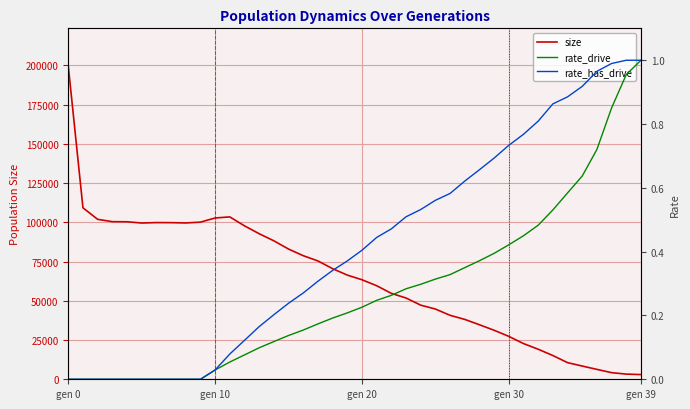

Reading left to right, extract all data points from this chart.

size: 199666.0	109244.0	101923.0	100435.0	100374.0	99567.0	99848.0	99801.0	99605.0	100130.0	102784.0	103465.0	97777.0	92747.0	88230.0	82979.0	78748.0	75413.0	70489.0	66383.0	63413.0	59627.0	54737.0	51793.0	47239.0	44760.0	40754.0	38155.0	34739.0	31226.0	27343.0	22747.0	19142.0	15127.0	10600.0	8425.0	6308.0	4217.0	3295.0	3000.0
rate_drive: 0.0	0.0	0.0	0.0	0.0	0.0	0.0	0.0	0.0	0.0	0.0	0.1	0.1	0.1	0.1	0.1	0.2	0.2	0.2	0.2	0.2	0.2	0.3	0.3	0.3	0.3	0.3	0.3	0.4	0.4	0.4	0.4	0.5	0.5	0.6	0.6	0.7	0.9	1.0	1.0
rate_has_drive: 0.0	0.0	0.0	0.0	0.0	0.0	0.0	0.0	0.0	0.0	0.0	0.1	0.1	0.2	0.2	0.2	0.3	0.3	0.3	0.4	0.4	0.4	0.5	0.5	0.5	0.6	0.6	0.6	0.7	0.7	0.7	0.8	0.8	0.9	0.9	0.9	1.0	1.0	1.0	1.0